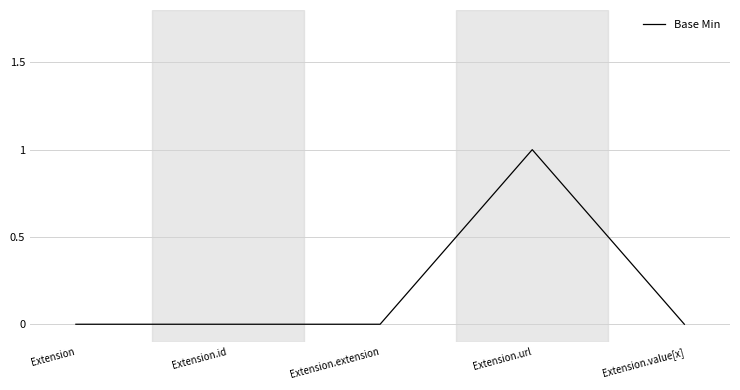

What is the difference between the maximum and minimum values?

1